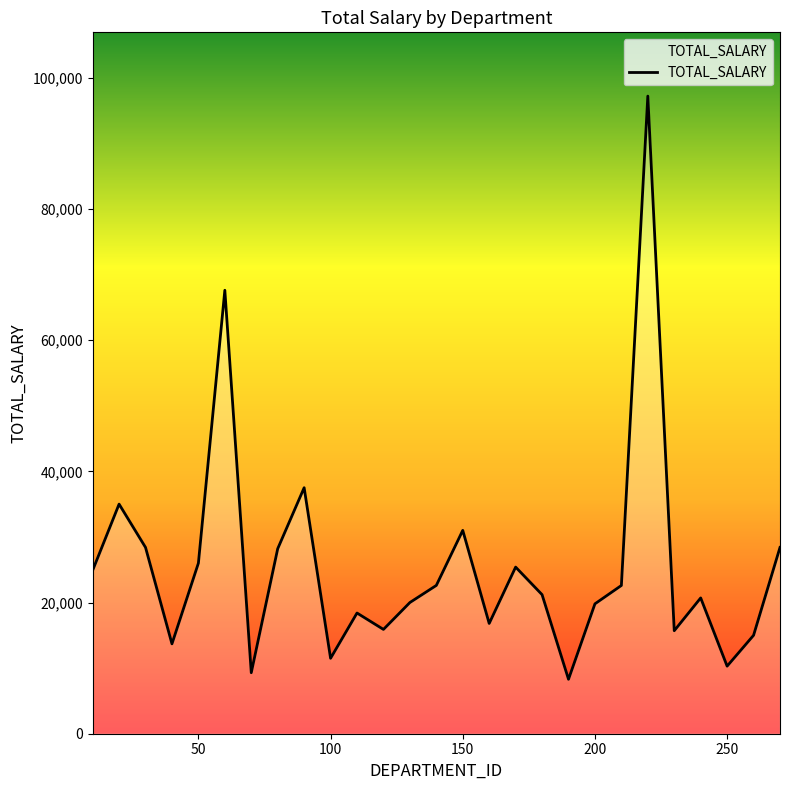

True or false: there are more than 0 points higher than both neighbors.

True